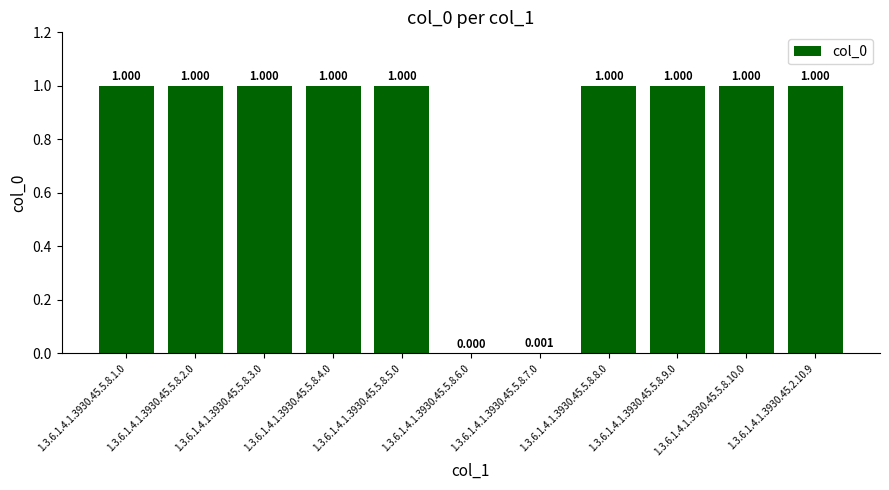

What is the ratio of the value at 1.3.6.1.4.1.3930.45.5.8.2.0 to the value at 1.3.6.1.4.1.3930.45.5.8.10.0?

1.0